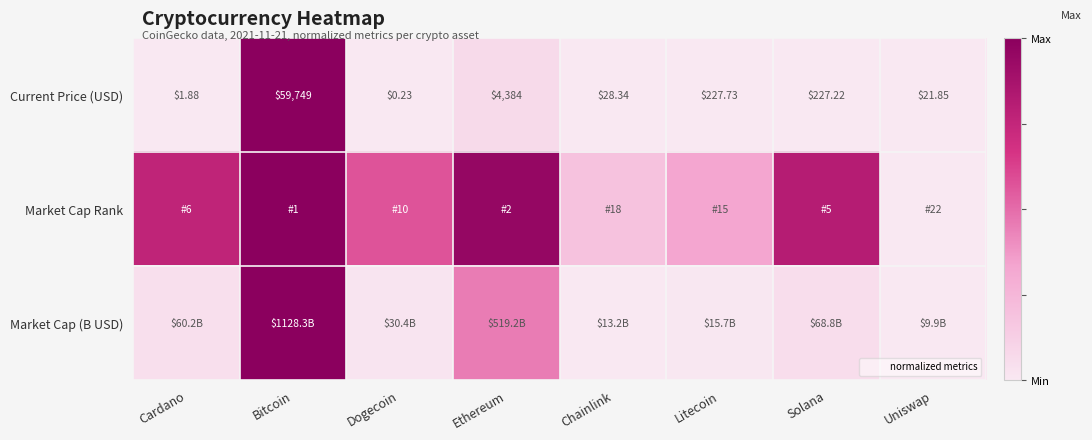

Where is Current Price (USD) nearest to the value 0?

Dogecoin